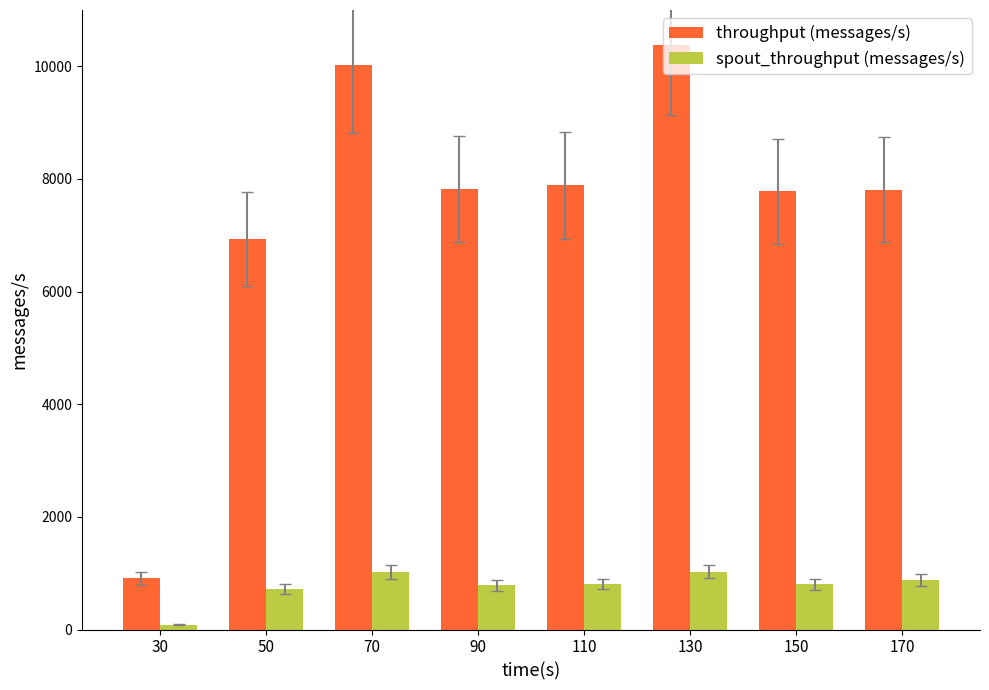

What is the smallest value displayed?

89